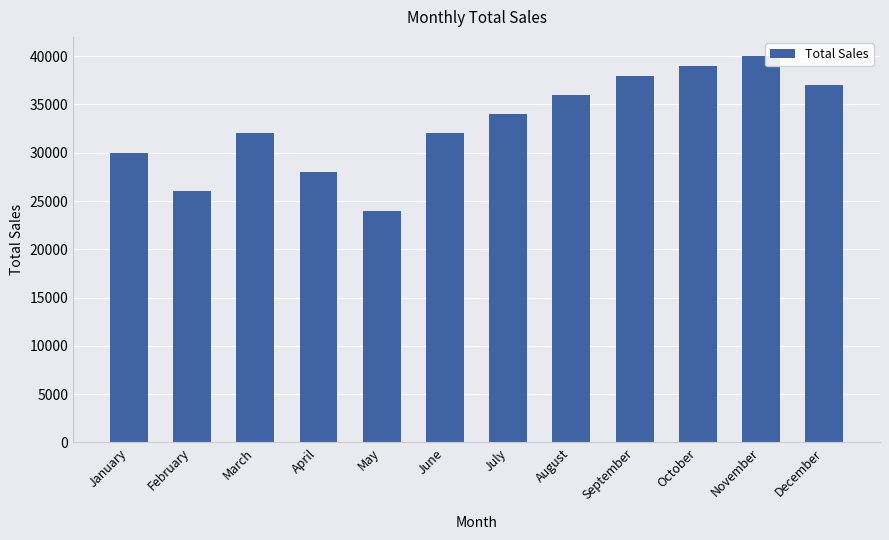

How many bars are there in total?

12